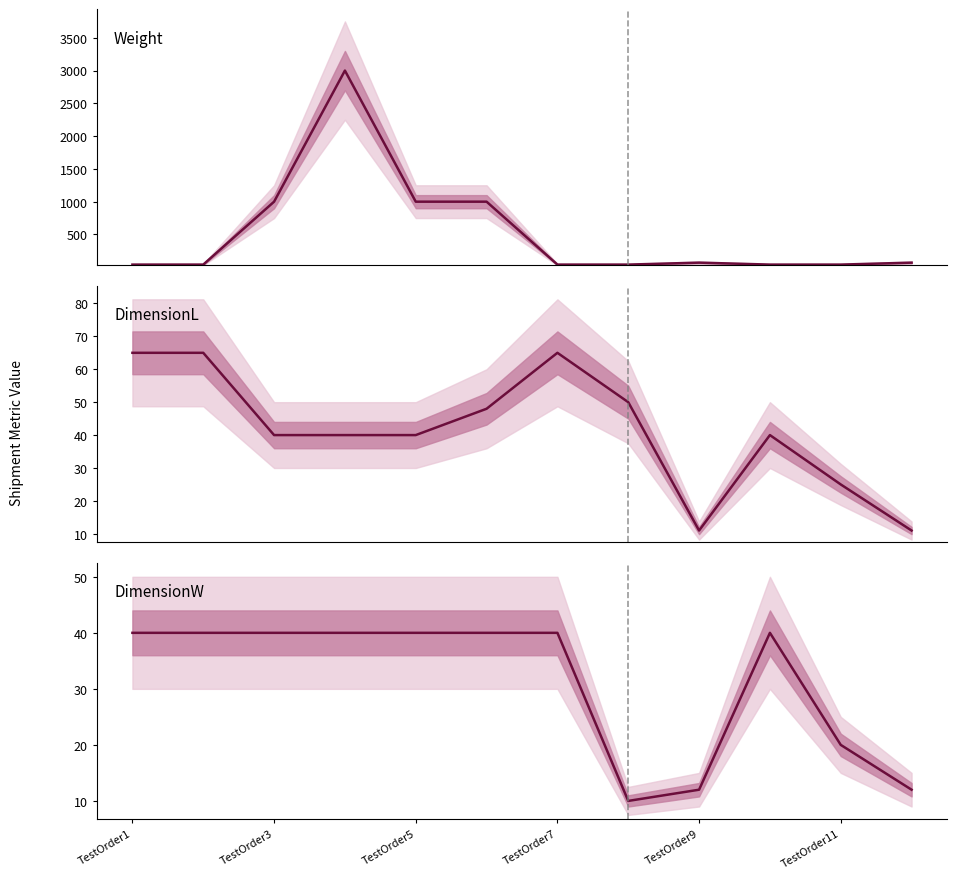

Which label corresponds to the smallest value in the chart?

7